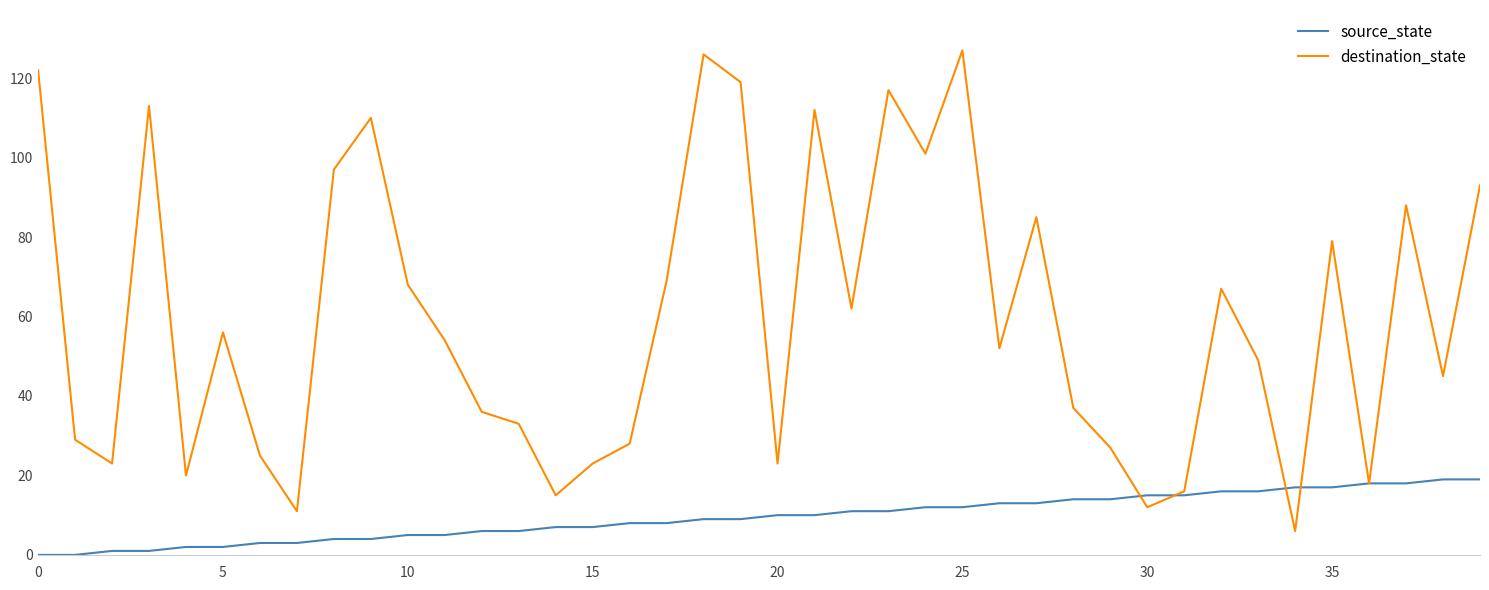

Rank the series by their maximum value, from lowest to highest.

source_state, destination_state